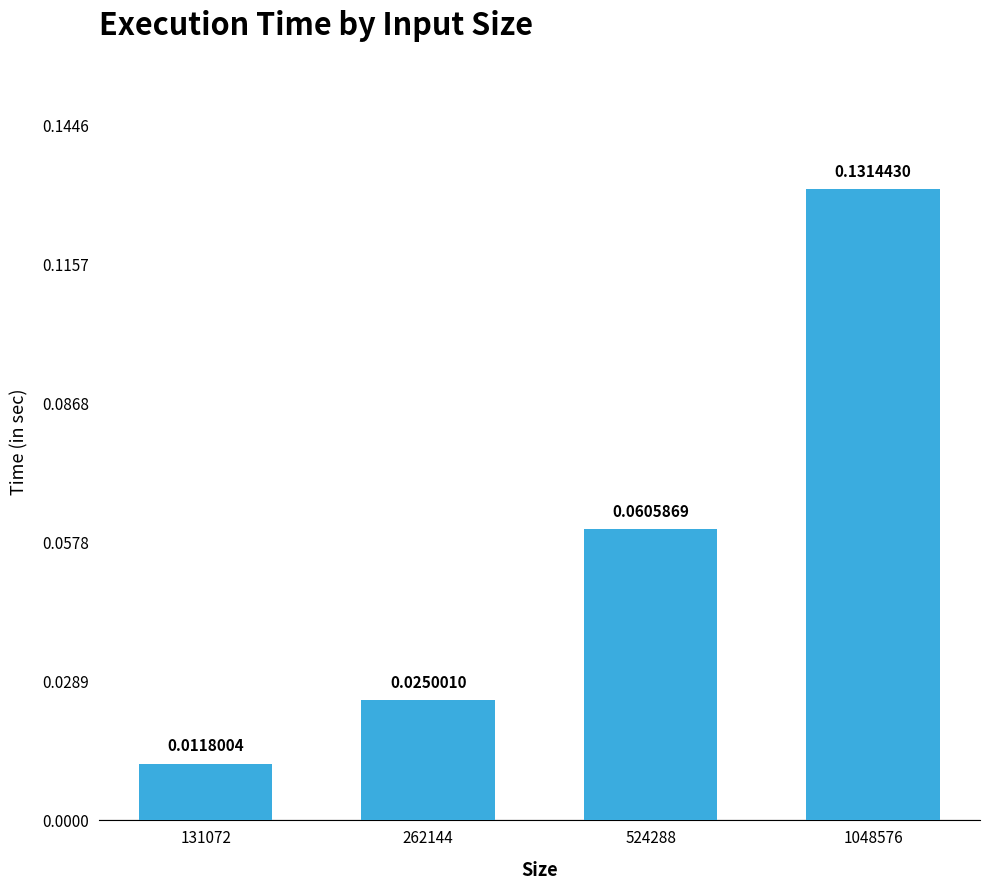

Which category has the lowest value across all series?

131072